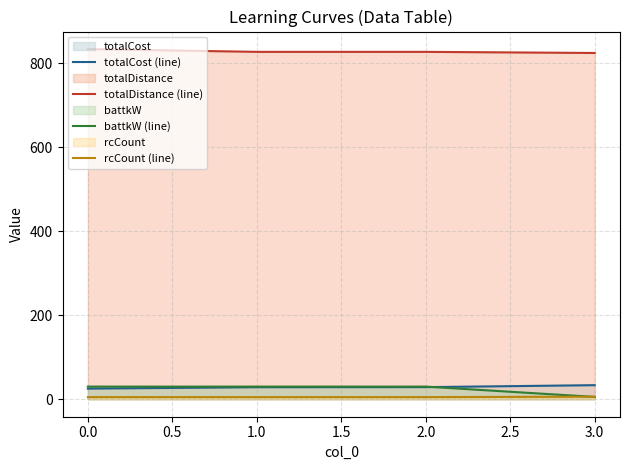

What is the minimum value for rcCount (line)?

5.0